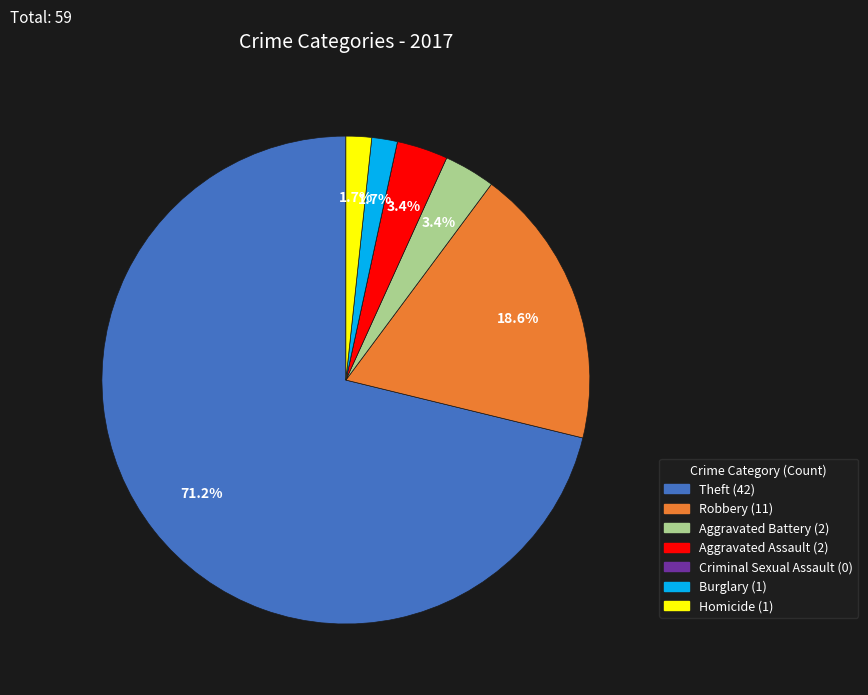

To the nearest percent, what portion does Aggravated Battery represent?

3%